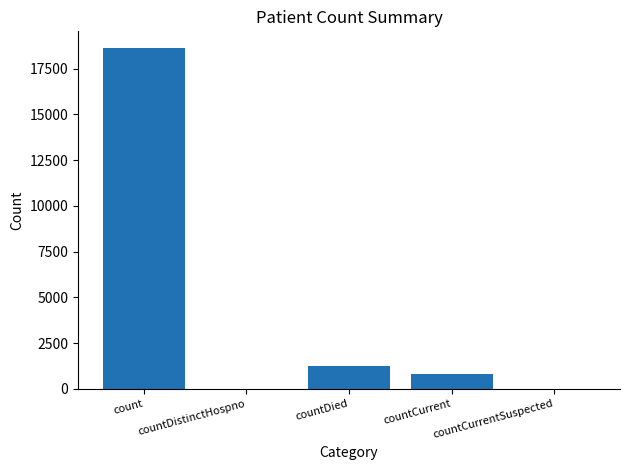

The value at countCurrentSuspected is -12782. True or false?

False